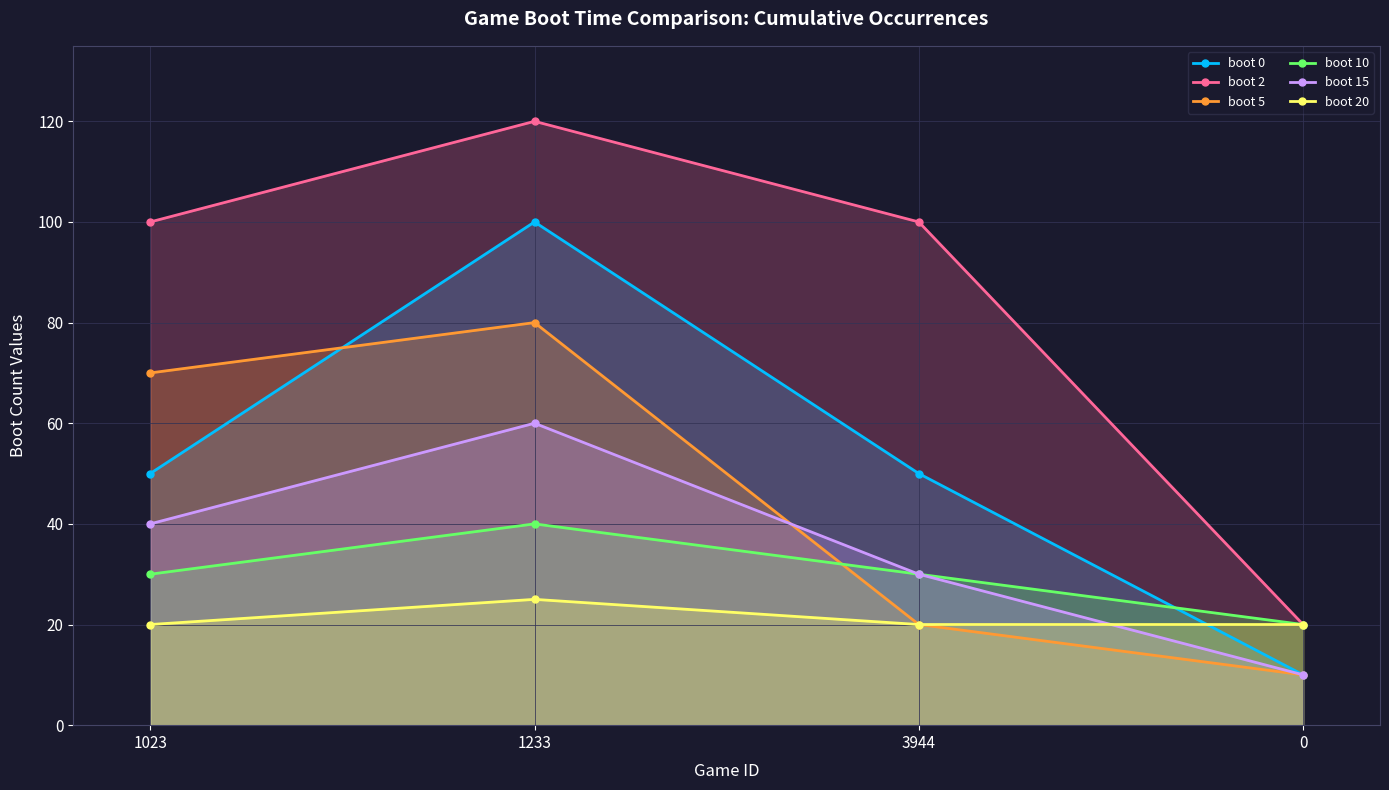

What is the lowest value of the boot 0 series?

10